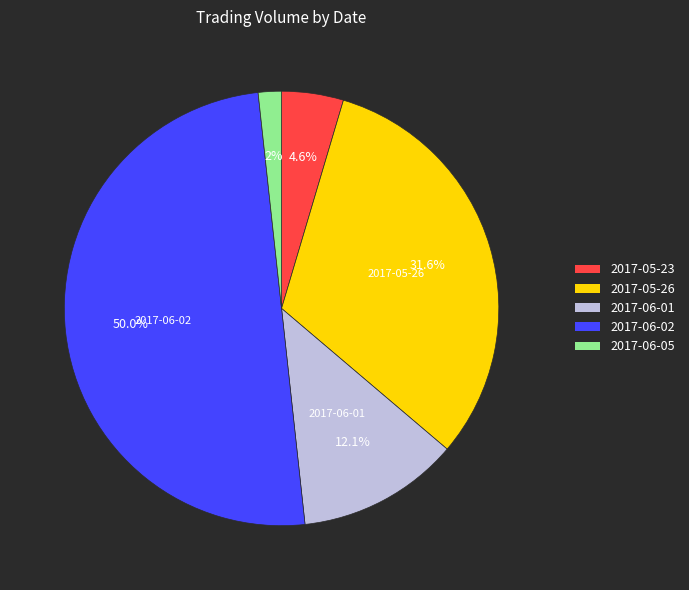

Is 2017-05-26 the majority of the pie?

No